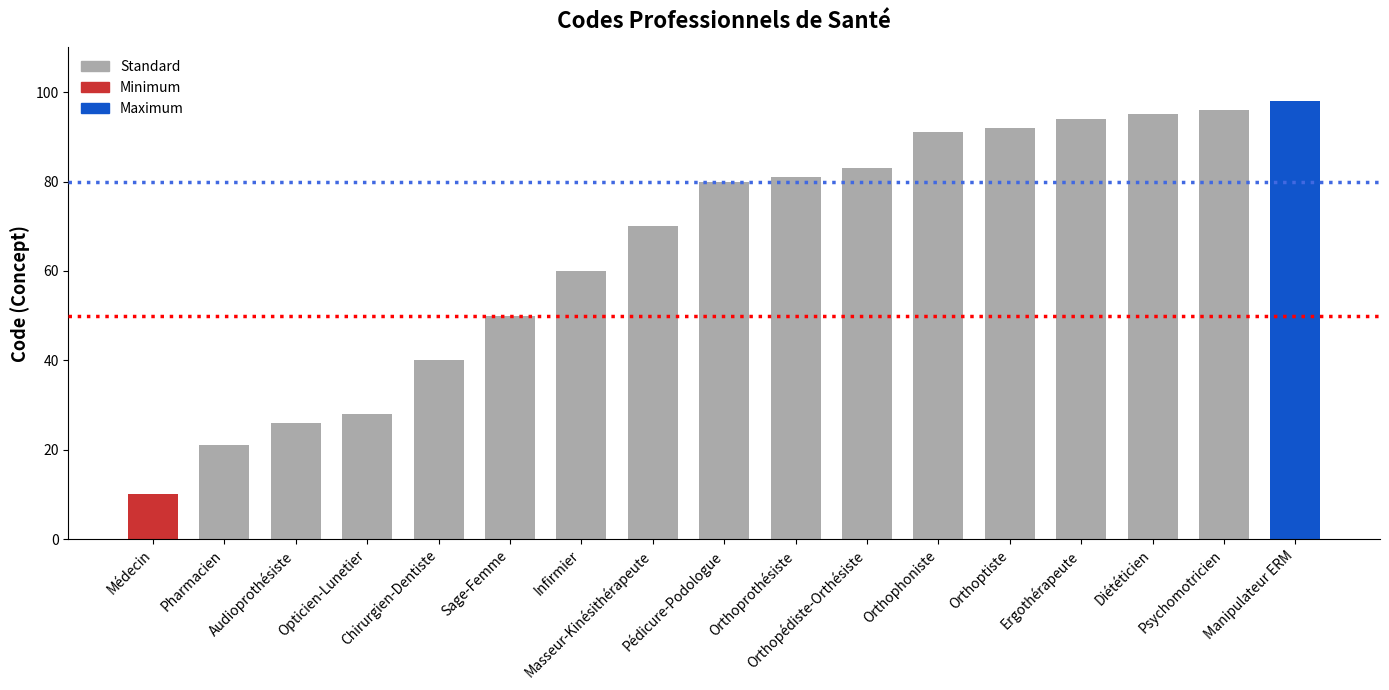

Reading left to right, what are all the values shown in this chart?

Médecin=10	Pharmacien=21	Audioprothésiste=26	Opticien-Lunetier=28	Chirurgien-Dentiste=40	Sage-Femme=50	Infirmier=60	Masseur-Kinésithérapeute=70	Pédicure-Podologue=80	Orthoprothésiste=81	Orthopédiste-Orthésiste=83	Orthophoniste=91	Orthoptiste=92	Ergothérapeute=94	Diététicien=95	Psychomotricien=96	Manipulateur ERM=98